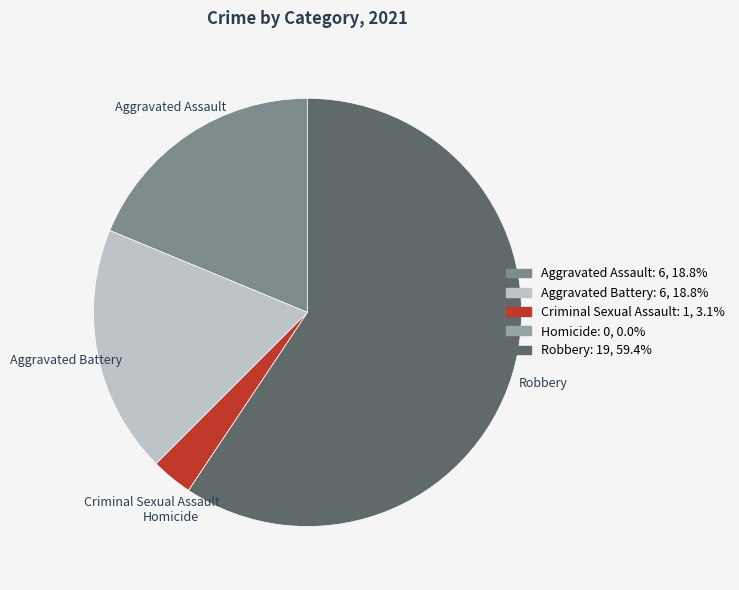

What is the majority slice?

Robbery